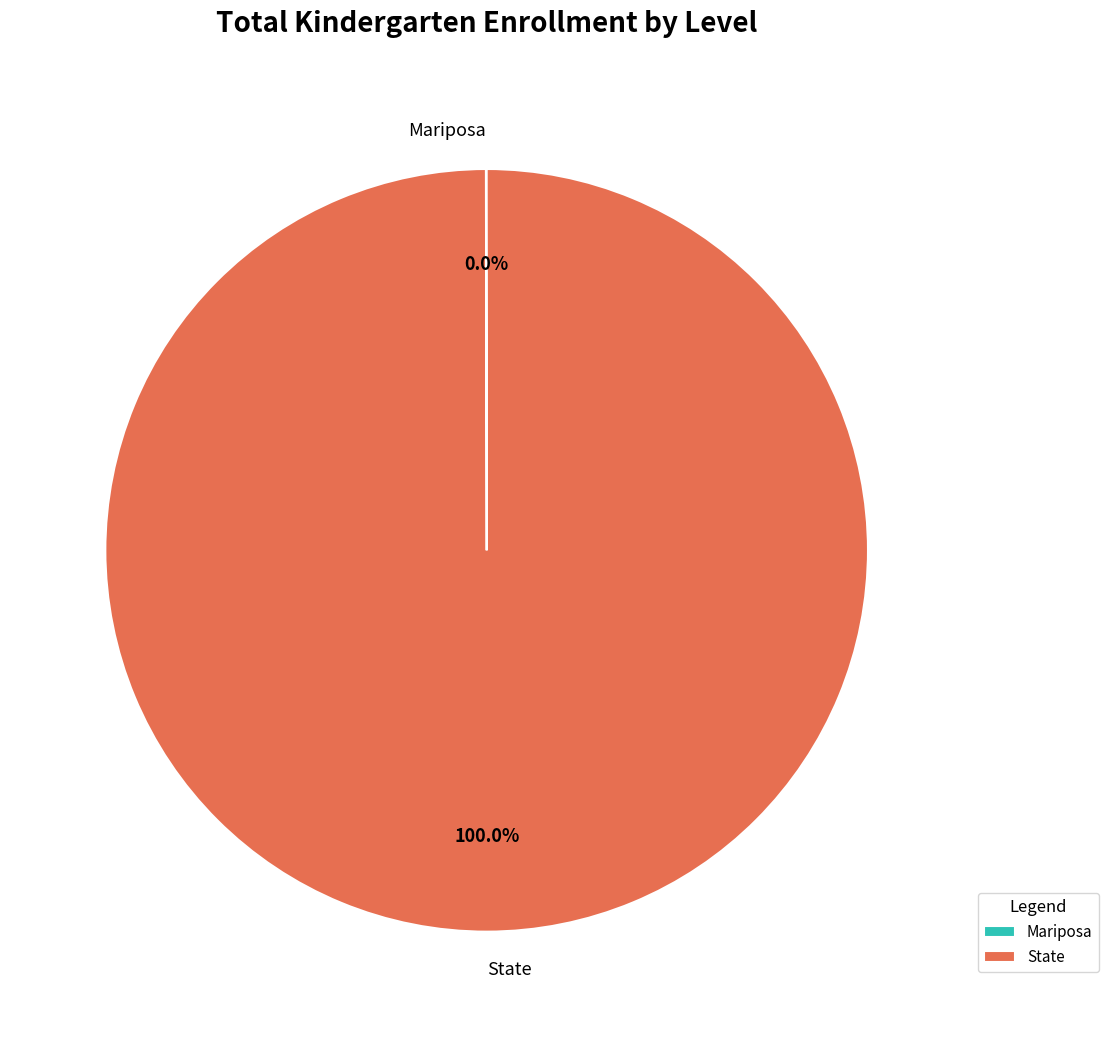

Which slice is the largest?

State